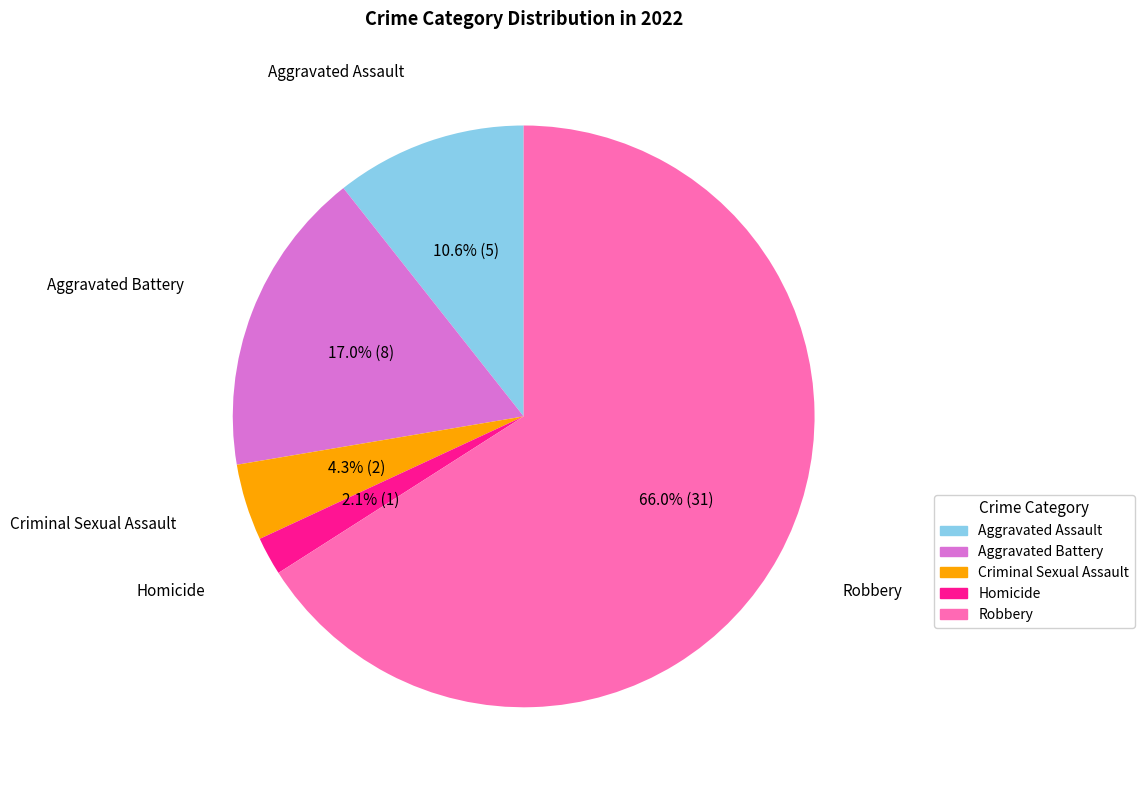

Does Robbery account for over 50% of the chart?

Yes